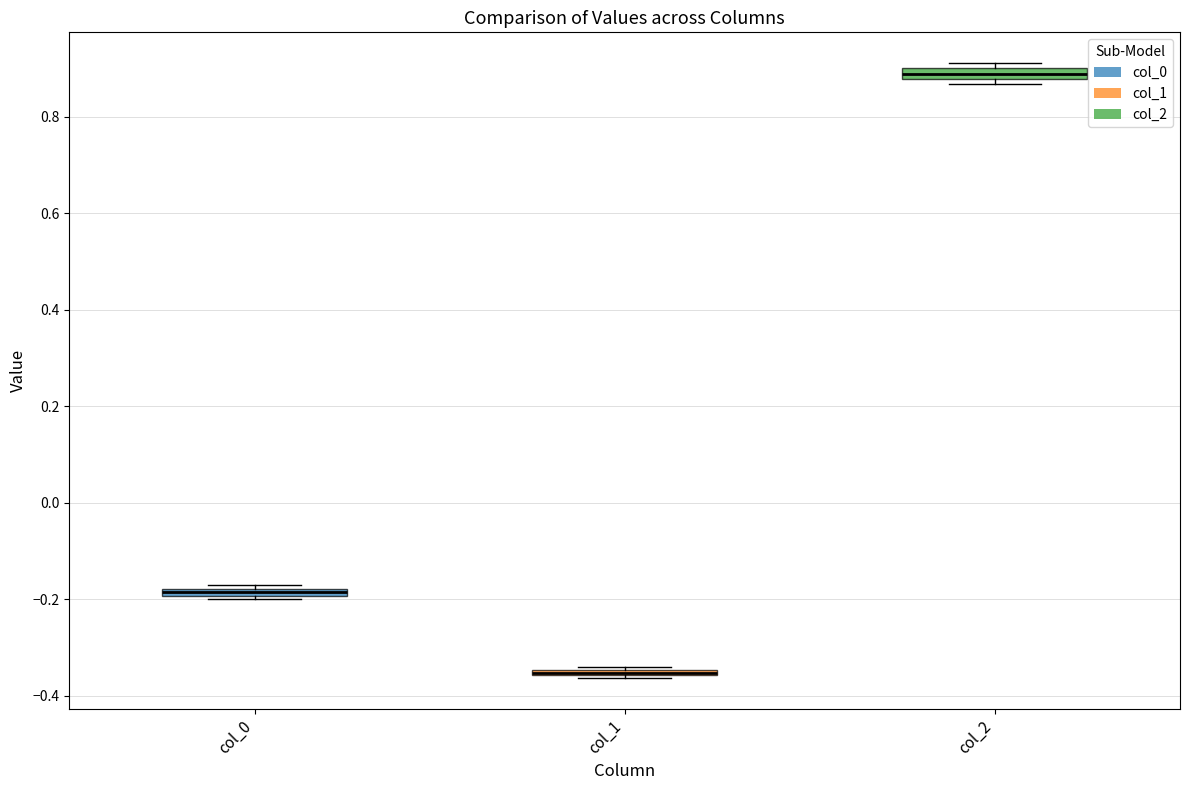

Where is the lower edge of the box for col_1 on the y-axis? The values are not printed on the chart, so give them approximately, as read against the axis.

-0.36